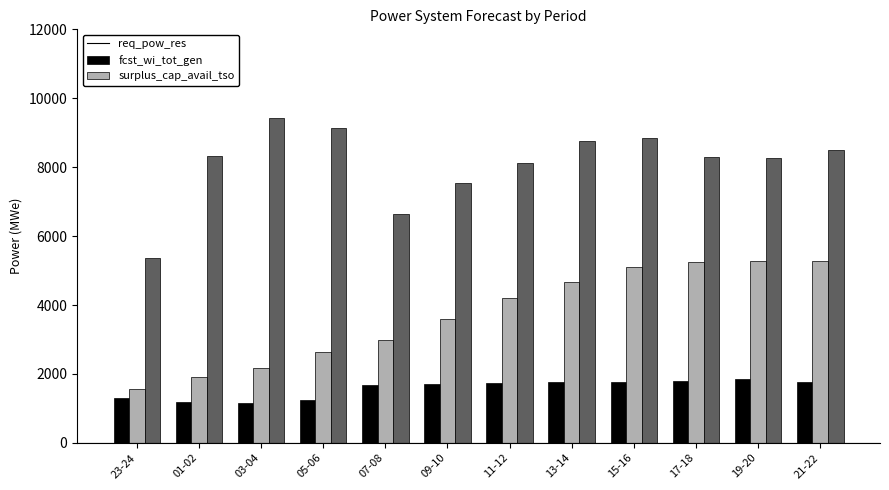

Between 07-08 and 09-10, which series saw the biggest shift?

surplus_cap_avail_tso